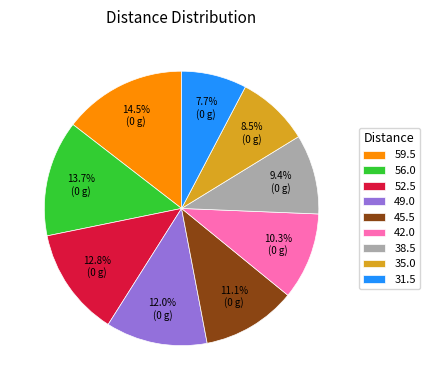

How many slices are in this pie chart?

9